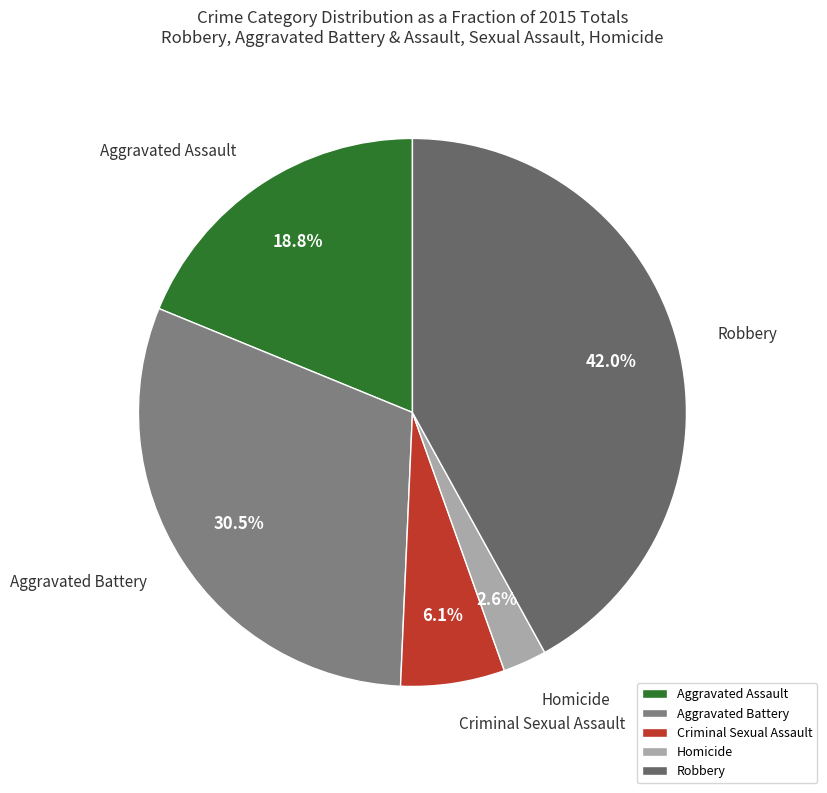

To the nearest percent, what is the combined percentage of Aggravated Battery and Robbery?

72%